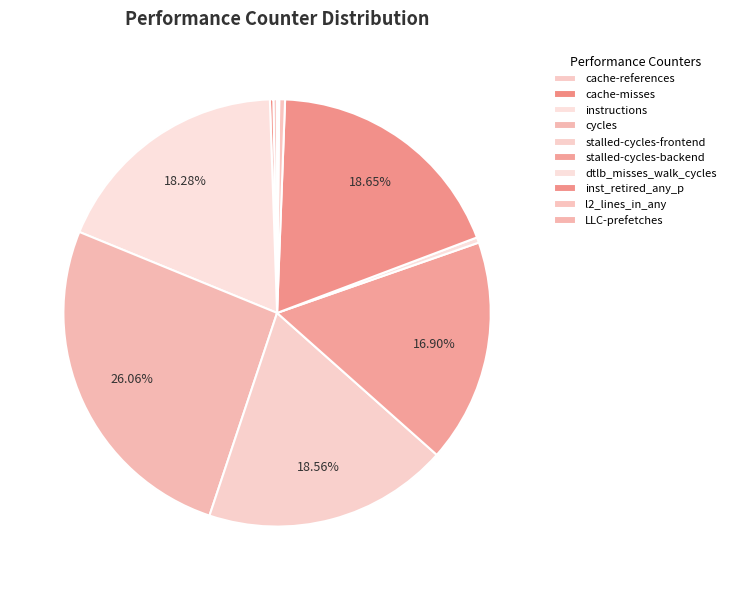

Which slice is the largest?

cycles